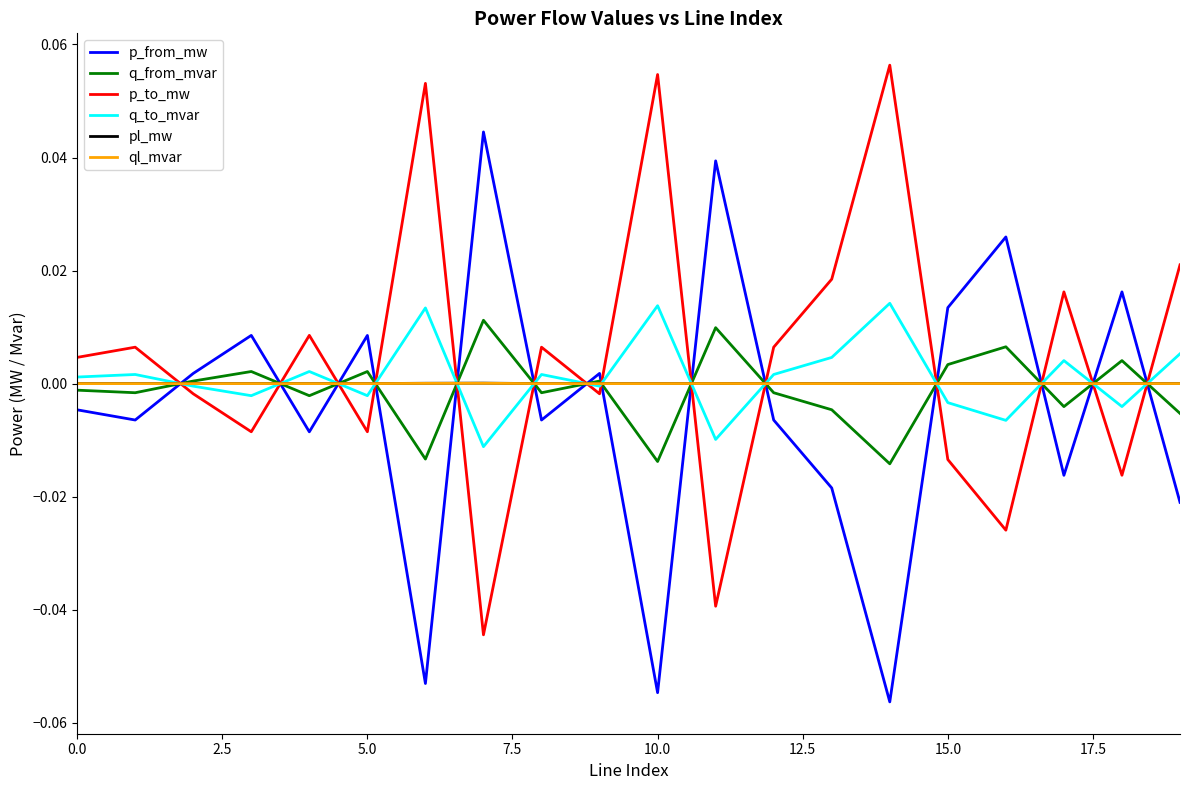

Which series ends up on top after the final intersection of p_from_mw and q_to_mvar?

q_to_mvar